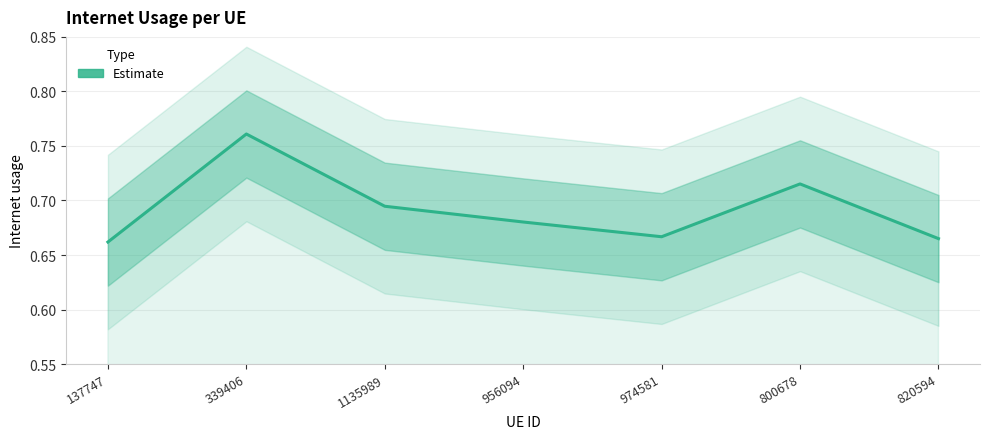

Does the chart have visible grid lines?

Yes